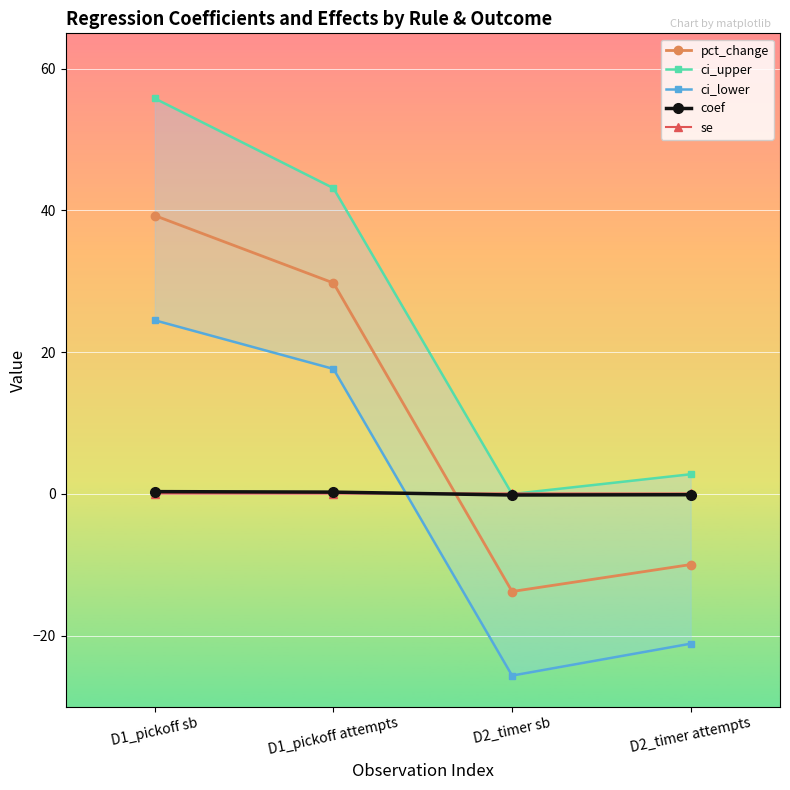

Reading left to right, what are all the values shown in this chart?

pct_change: 39.3	29.8	-13.8	-10.0
ci_upper: 55.8	43.2	-0.0	2.8
ci_lower: 24.5	17.6	-25.6	-21.1
coef: 0.3	0.3	-0.1	-0.1
se: 0.1	0.1	0.1	0.1